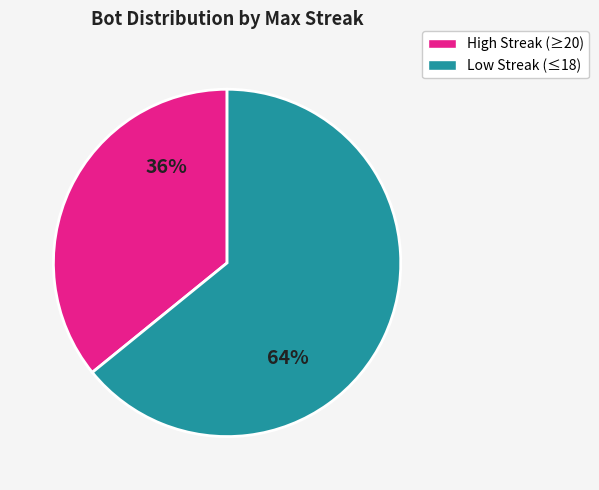

Do Low Streak (≤18) and High Streak (≥20) together represent more than half of the pie?

Yes